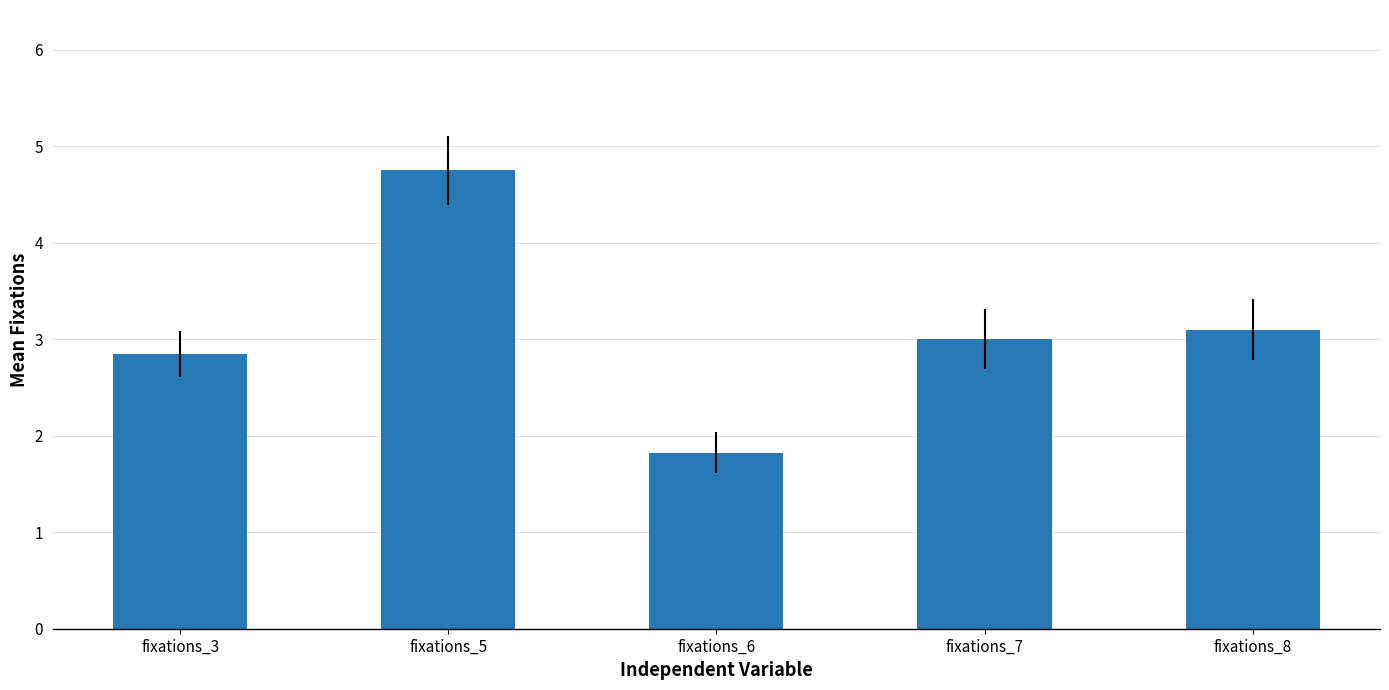

Reading left to right, what are all the values shown in this chart?

fixations_3=2.9	fixations_5=4.8	fixations_6=1.8	fixations_7=3.0	fixations_8=3.1